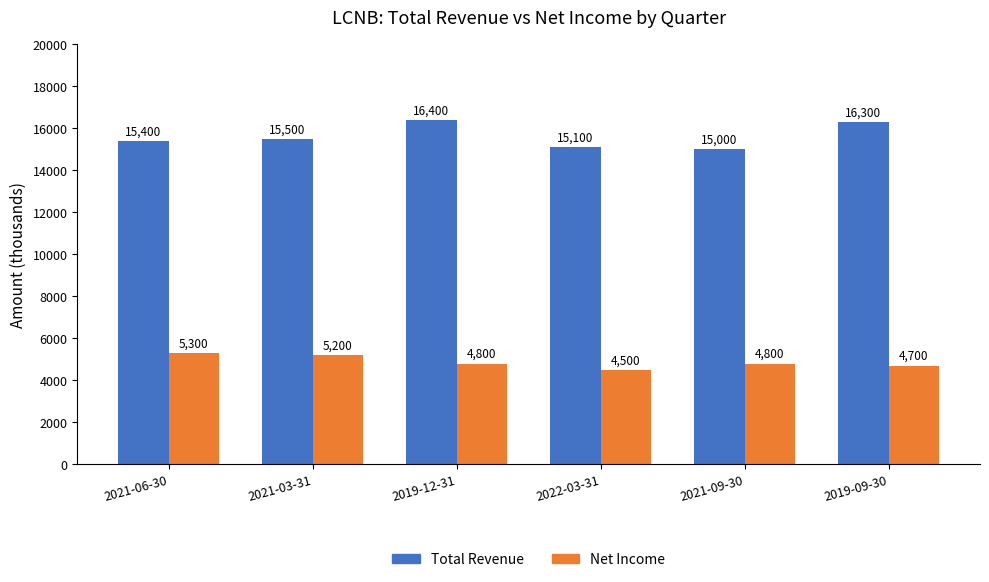

List the series in order of their overall mean, highest first.

Total Revenue, Net Income